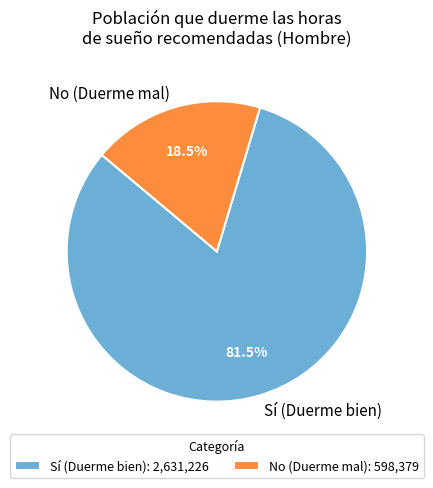

Is there a majority slice in this chart?

Yes